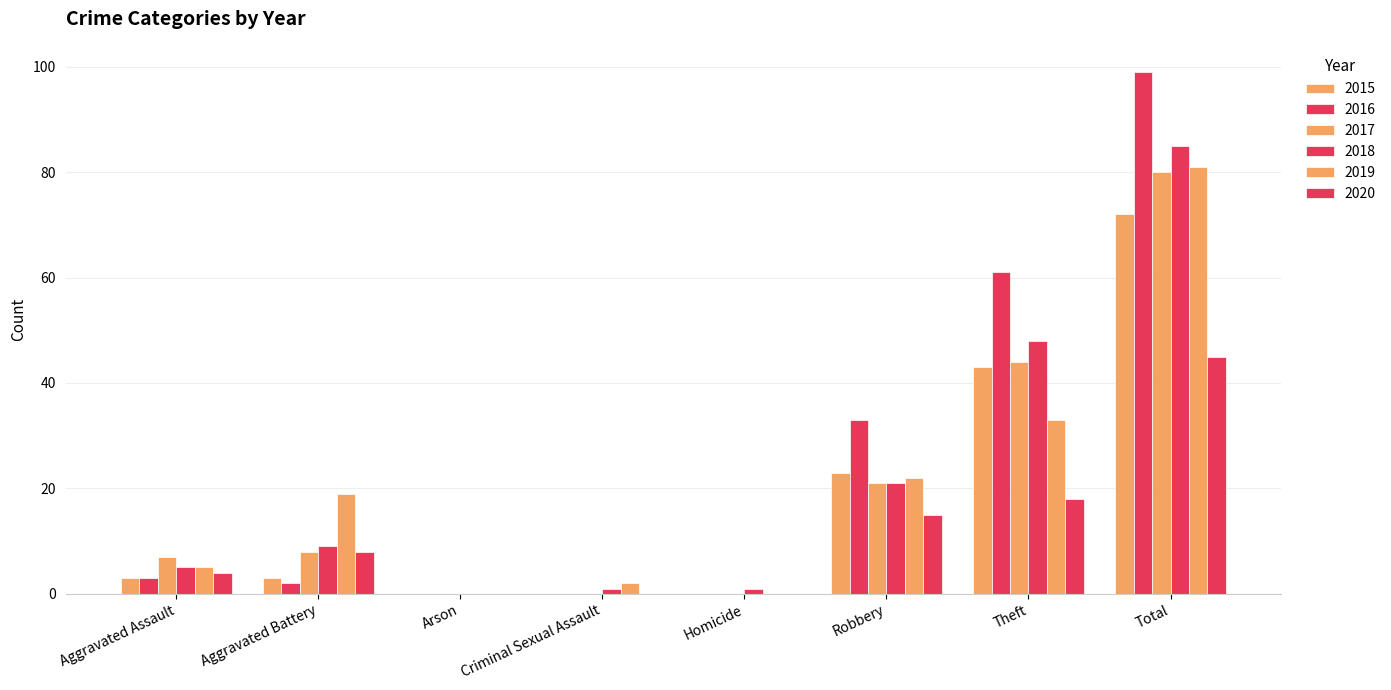

Does the chart contain stacked bars?

No